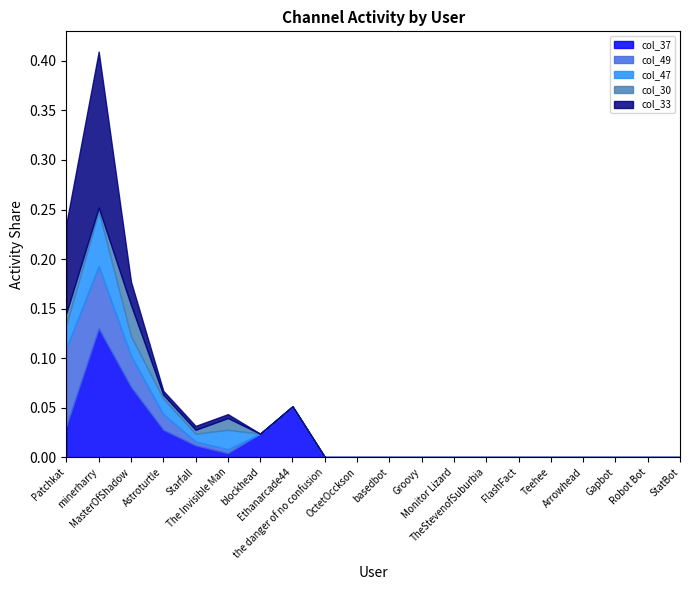

At which category is the sum across all series the highest?

minerharry